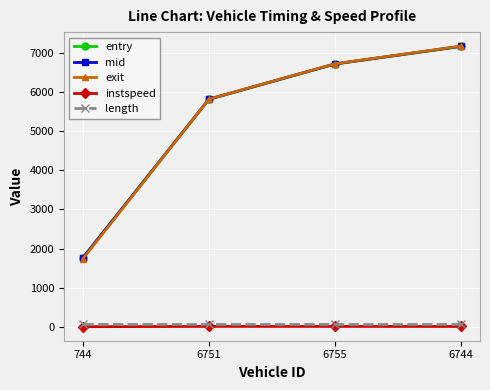

At which label does entry first exceed 6708?

6755